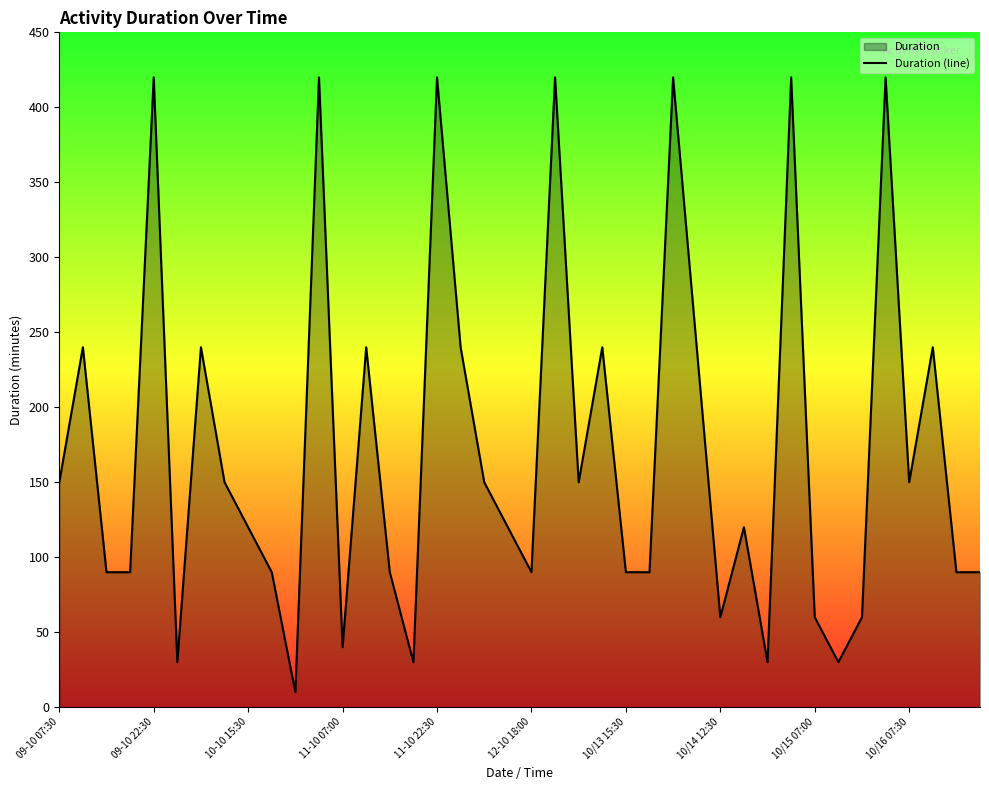

How many data points are less than 120?

18